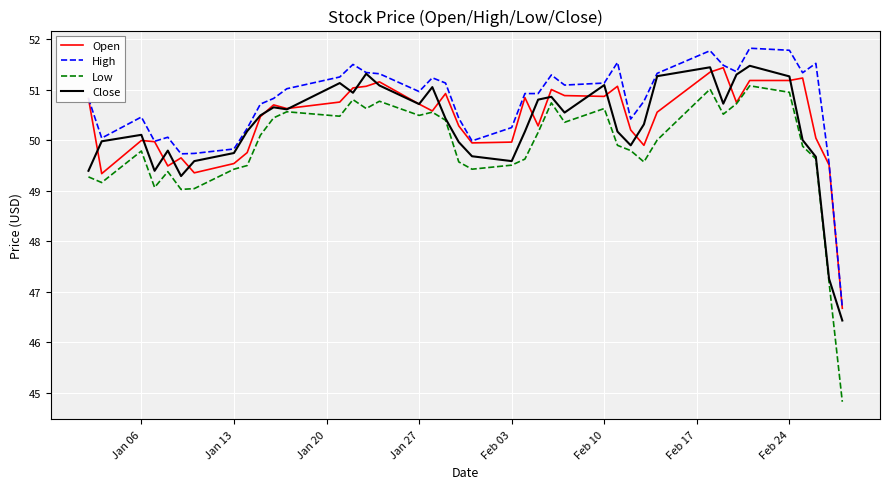

In Open, how many points are lower than both neighbors (excluding endpoints)?

11